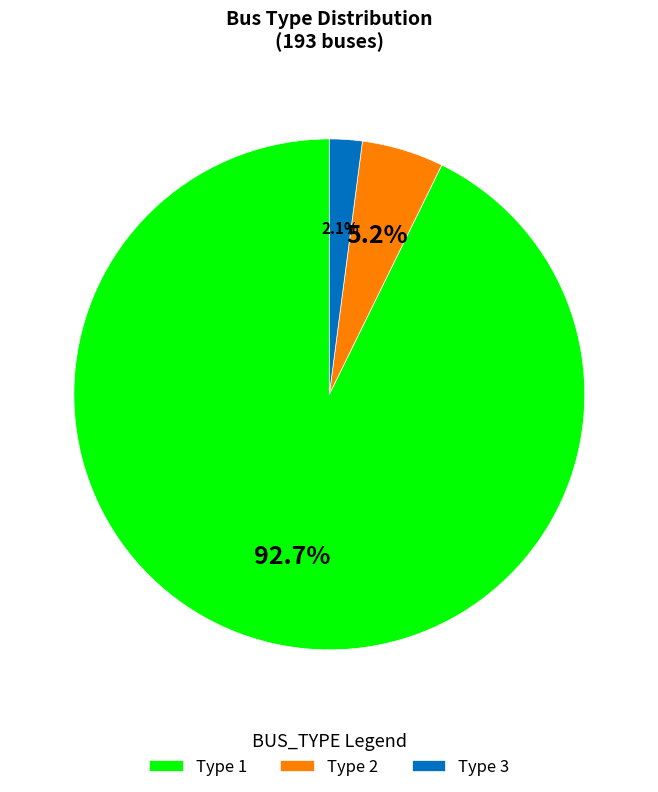

Which slice represents more than half of the pie?

Type 1